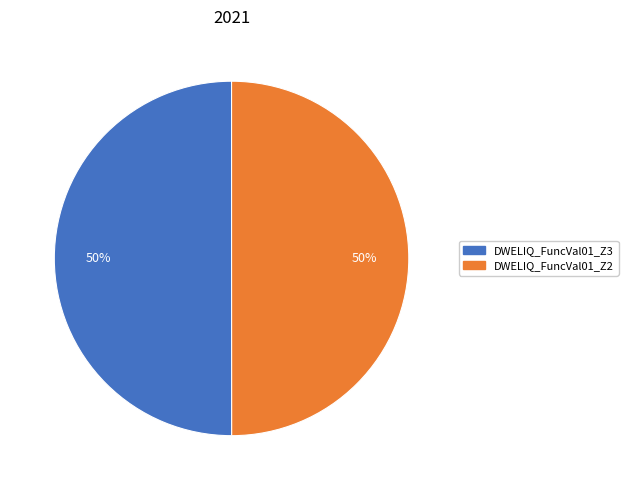

Do DWELIQ_FuncVal01_Z2 and DWELIQ_FuncVal01_Z3 together represent more than half of the pie?

Yes